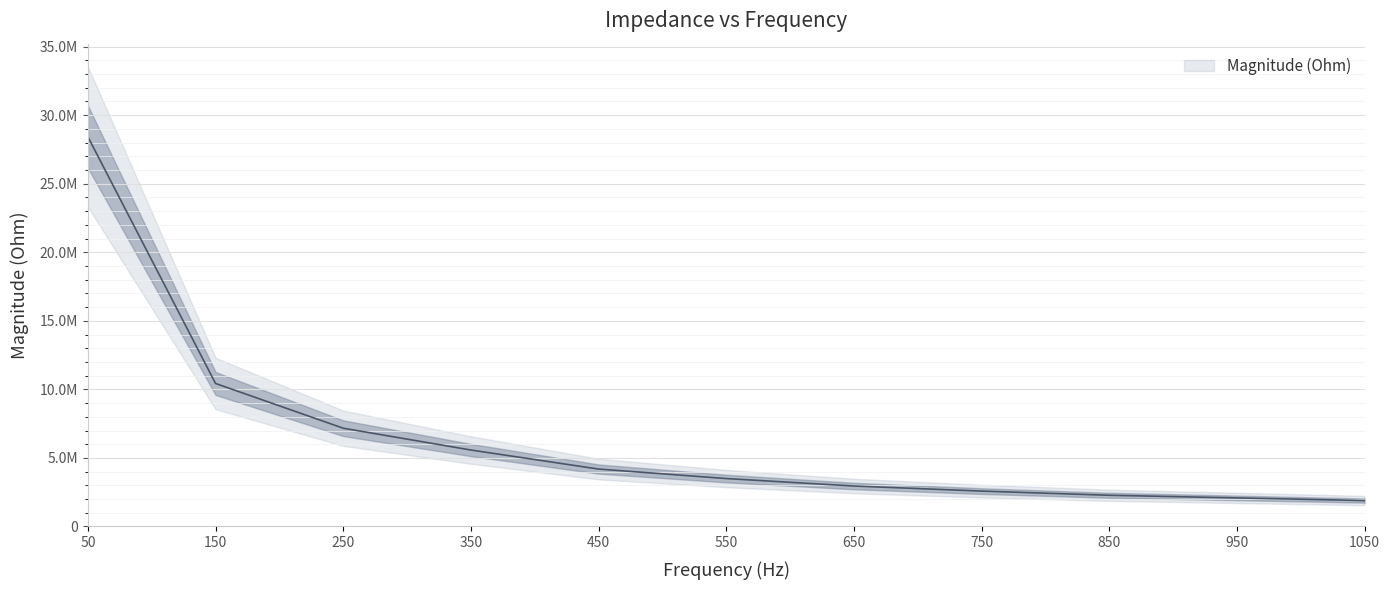

The value at 650 is 4309500.4. True or false?

False